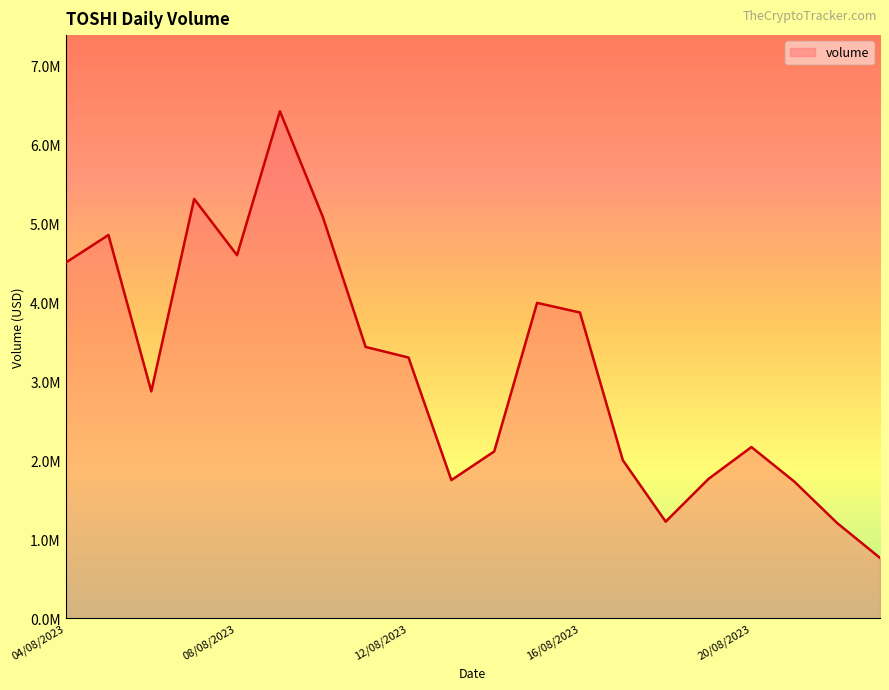

Rank the categories by value from lowest to highest.

23/08/2023, 22/08/2023, 18/08/2023, 21/08/2023, 13/08/2023, 19/08/2023, 17/08/2023, 14/08/2023, 20/08/2023, 06/08/2023, 12/08/2023, 11/08/2023, 16/08/2023, 15/08/2023, 04/08/2023, 08/08/2023, 05/08/2023, 10/08/2023, 07/08/2023, 09/08/2023